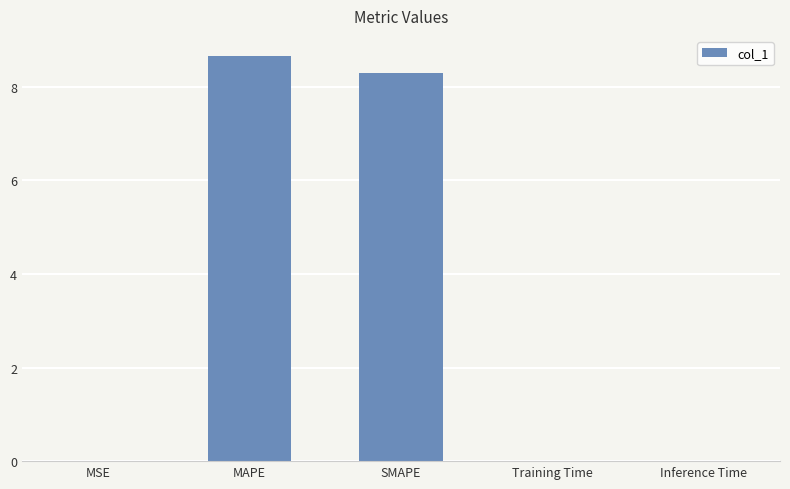

True or false: the data shows 0.0 at MSE.

True